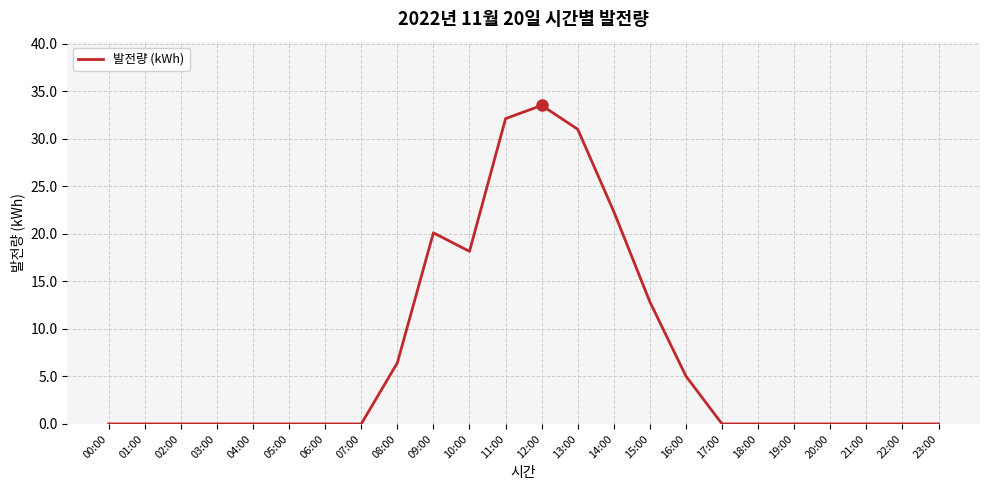

What is the sum of all values?

181.6